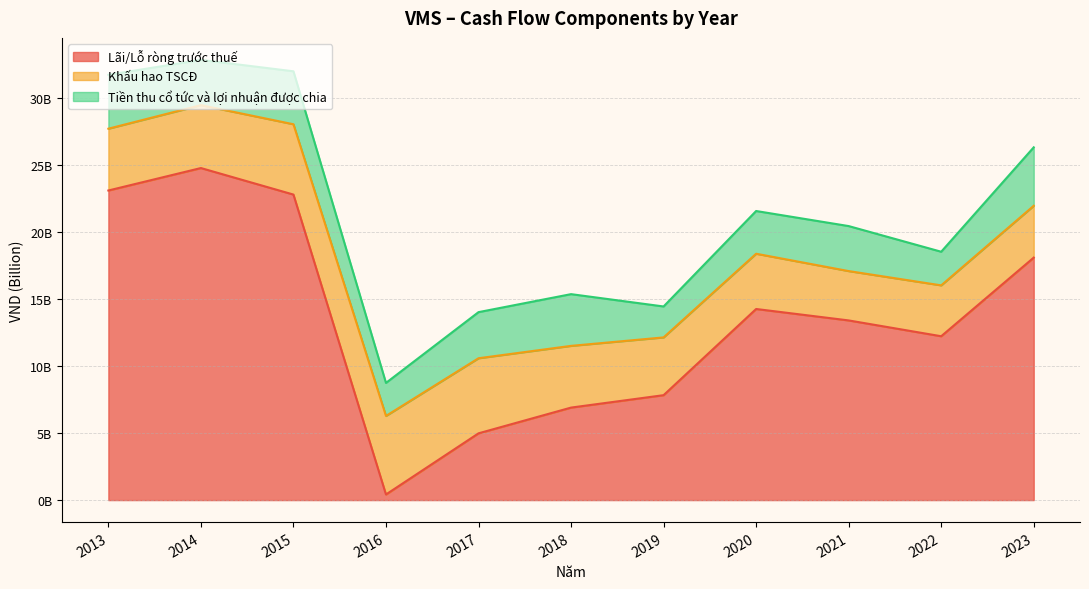

Reading left to right, transcribe all the data shown in this chart.

Lãi/Lỗ ròng trước thuế: 23070520149	24744057723	22767588176	417488861	4974892255	6892810373	7818249829	14240537232	13388436304	12210369939	18069090950
Khấu hao TSCĐ: 4606071923	4687311693	5240149462	5853739297	5595484714	4599874247	4305336431	4118053892	3677399032	3791461943	3864327014
Tiền thu cổ tức và lợi nhuận được chia: 4015424449	3371763968	3946523279	2461668220	3435500743	3854487604	2304976460	3183981070	3354160137	2505342777	4354769390